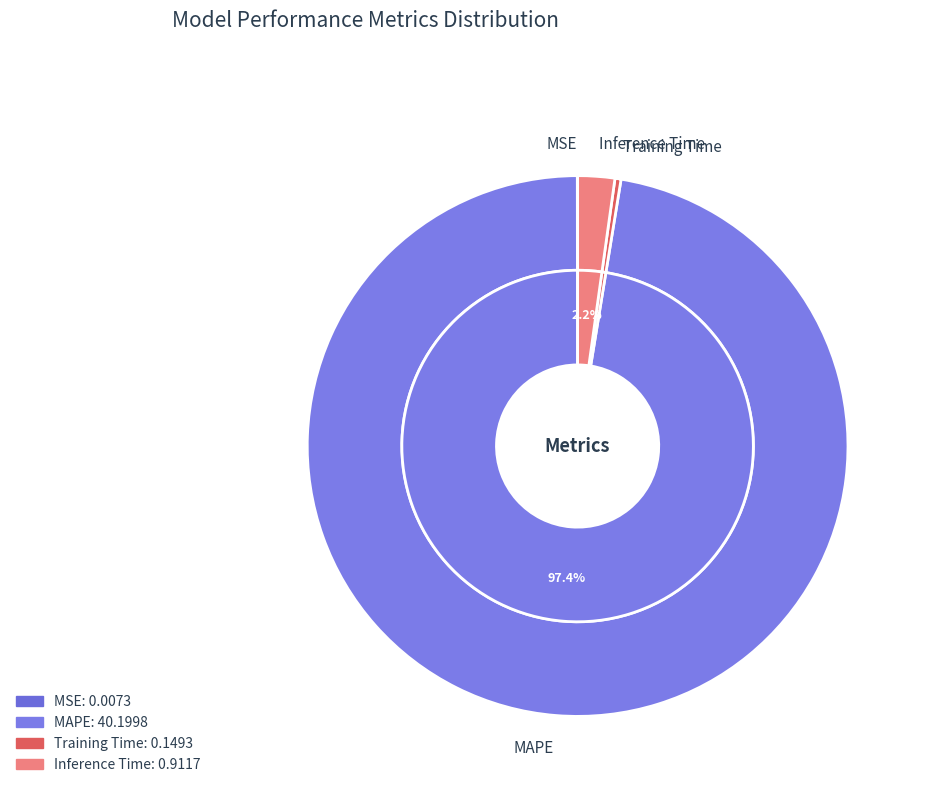

Which category has the biggest portion of the pie?

MAPE